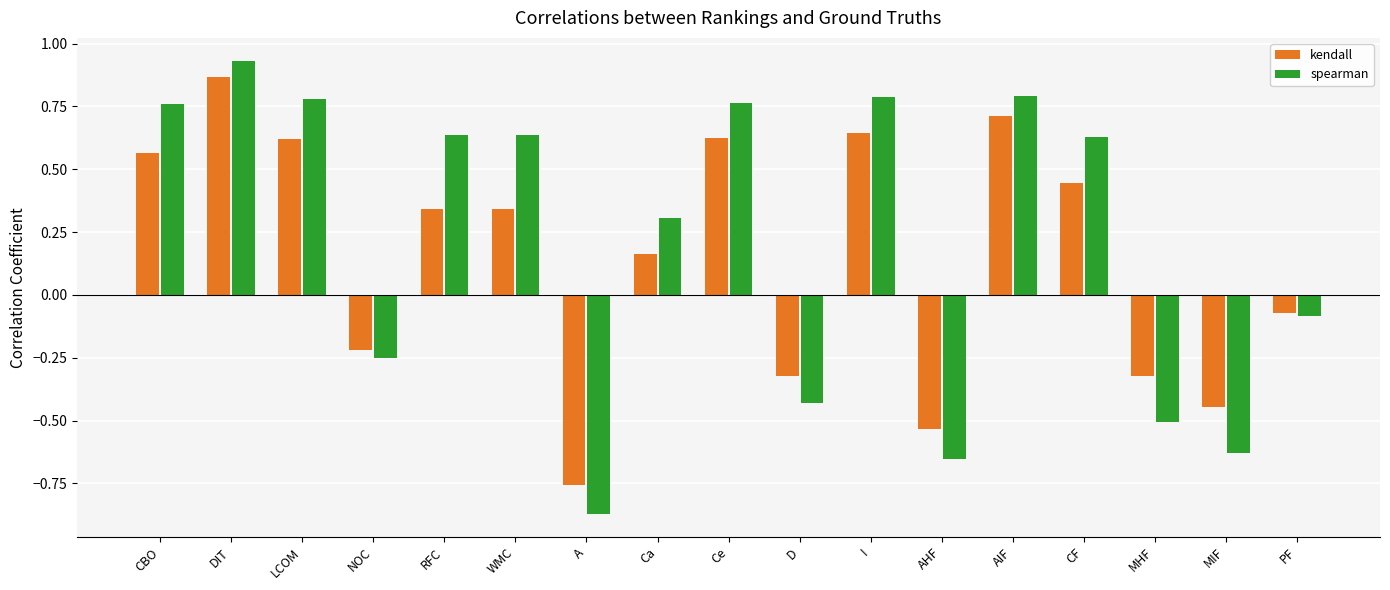

Which label corresponds to the largest value in the chart?

DIT